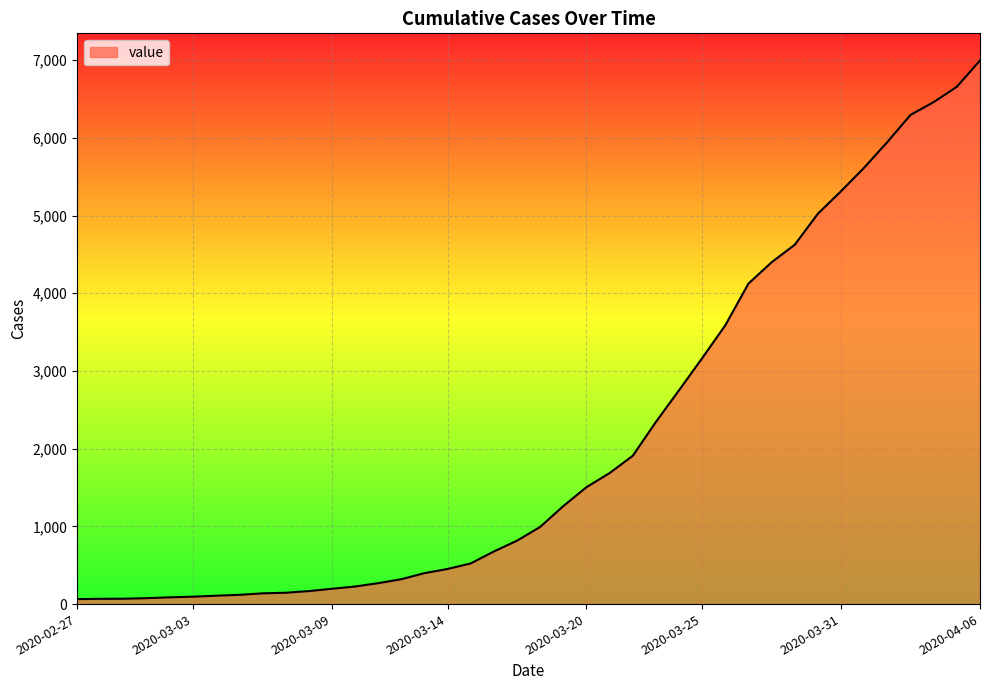

What is the smallest value displayed?

64